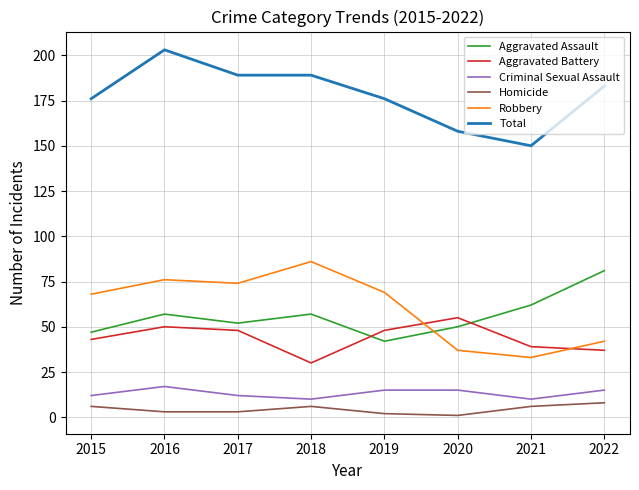

What is the highest value of the Aggravated Battery series?

55